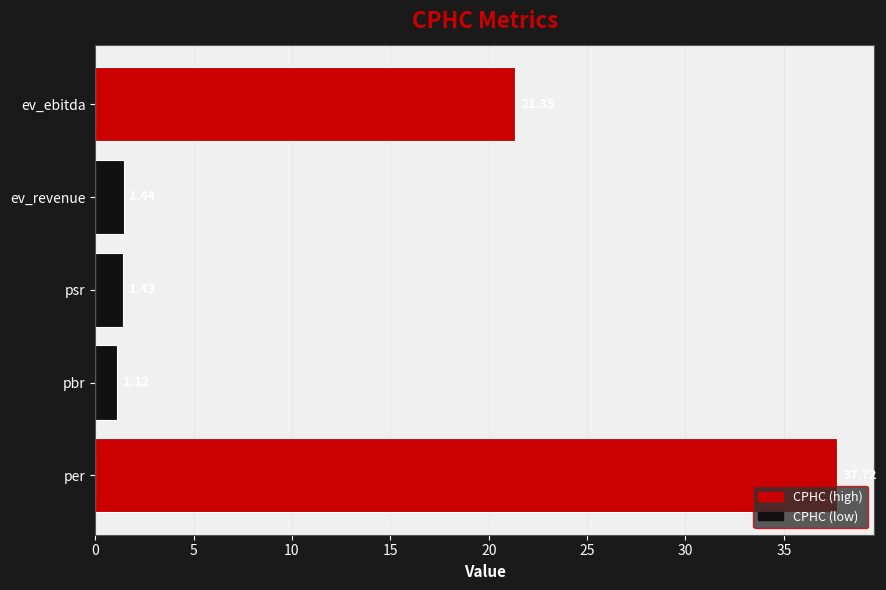

List the labels in order of value, smallest first.

pbr, psr, ev_revenue, ev_ebitda, per